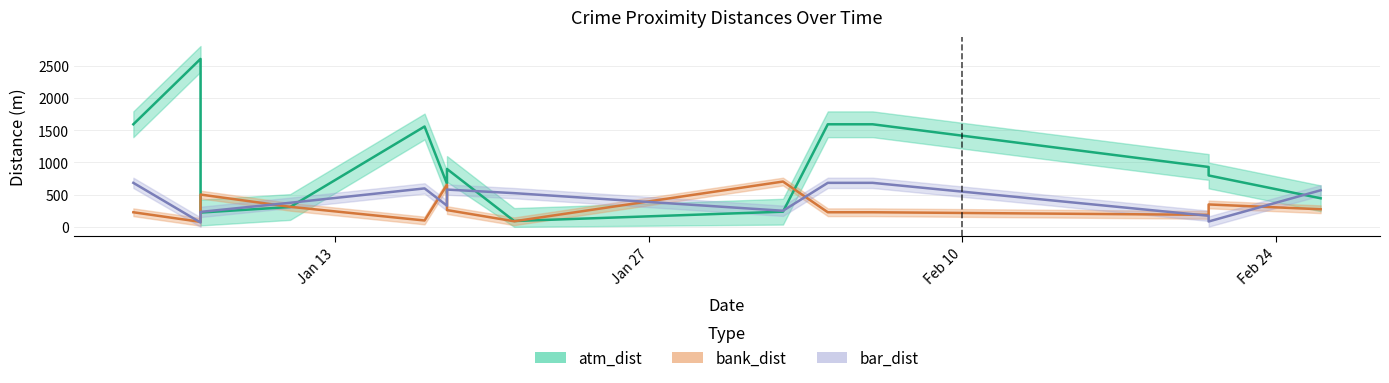

Reading left to right, list all the values displayed in this chart.

atm_dist: 1590.9	2604.9	221.7	308.0	1556.3	668.8	897.9	90.9	235.3	1590.9	1590.9	928.8	797.2	443.1
bank_dist: 226.4	77.3	500.9	311.0	98.7	652.7	260.4	86.5	702.7	226.4	226.4	186.5	347.6	272.9
bar_dist: 682.6	67.3	232.1	373.6	596.4	328.3	578.2	522.8	249.7	682.6	682.6	172.0	83.2	567.6